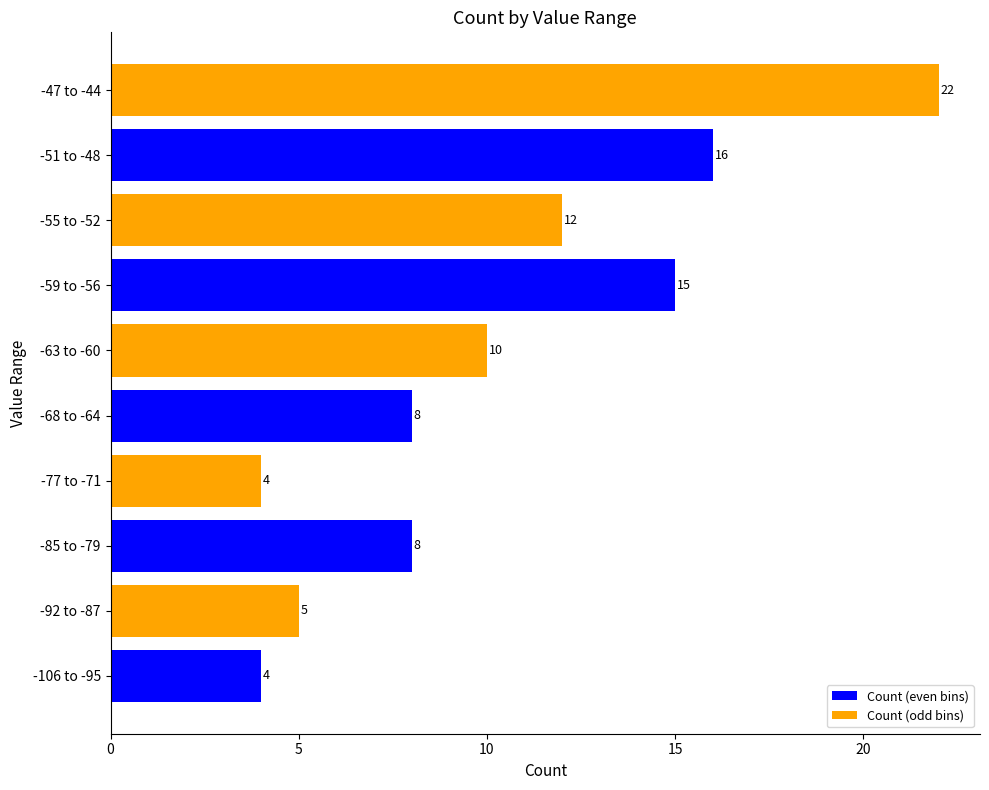

Between -55 to -52 and -106 to -95, which is larger?

-55 to -52